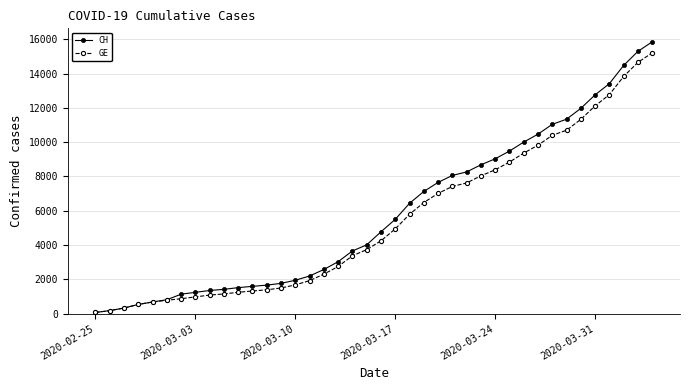

What is the greatest value displayed?

15850